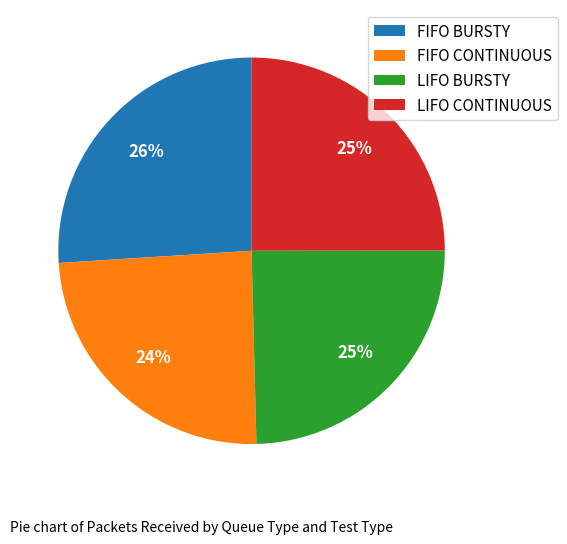

Does any single category account for the majority?

No